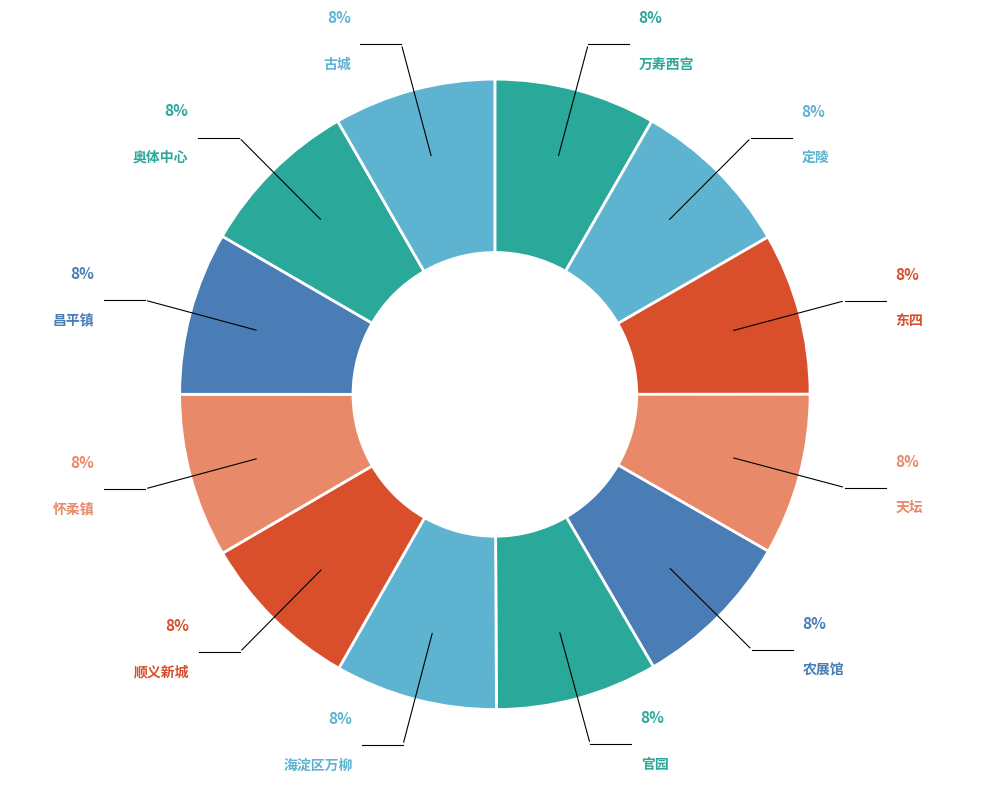

How many segments does this pie chart have?

12